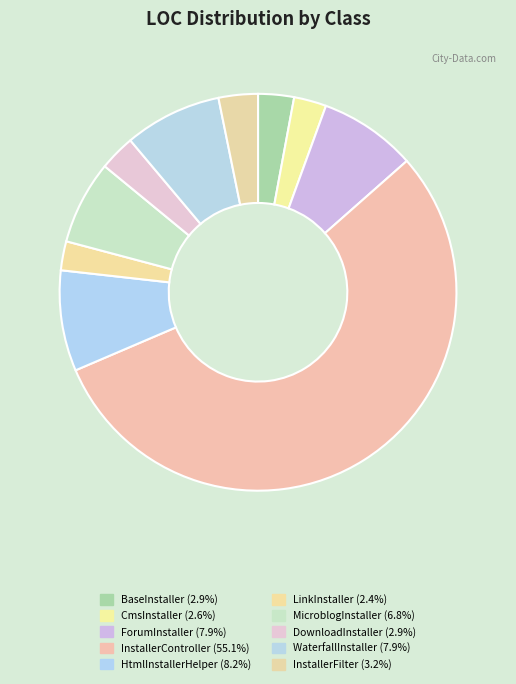

The LinkInstaller slice represents 17% of the pie. True or false?

False